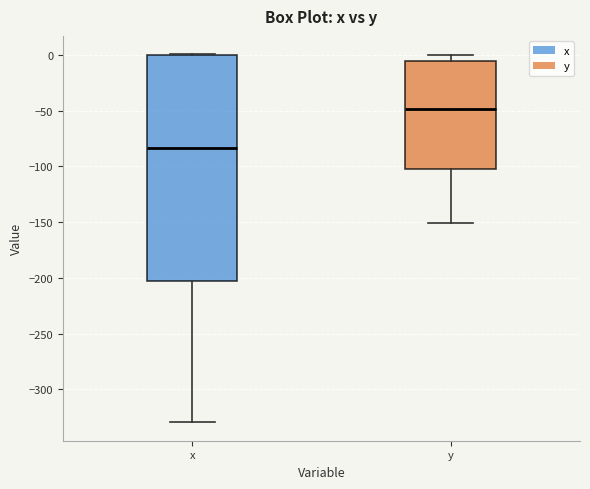

Reading left to right, read every box against the y-axis: the position of its median line, the range the box covers, and the ends of its whiskers. The values are not printed on the chart, so give them approximately, as read against the axis.

x: median -85, box -205 to 0, whiskers -330 to 0
y: median -50, box -100 to -5, whiskers -150 to 0